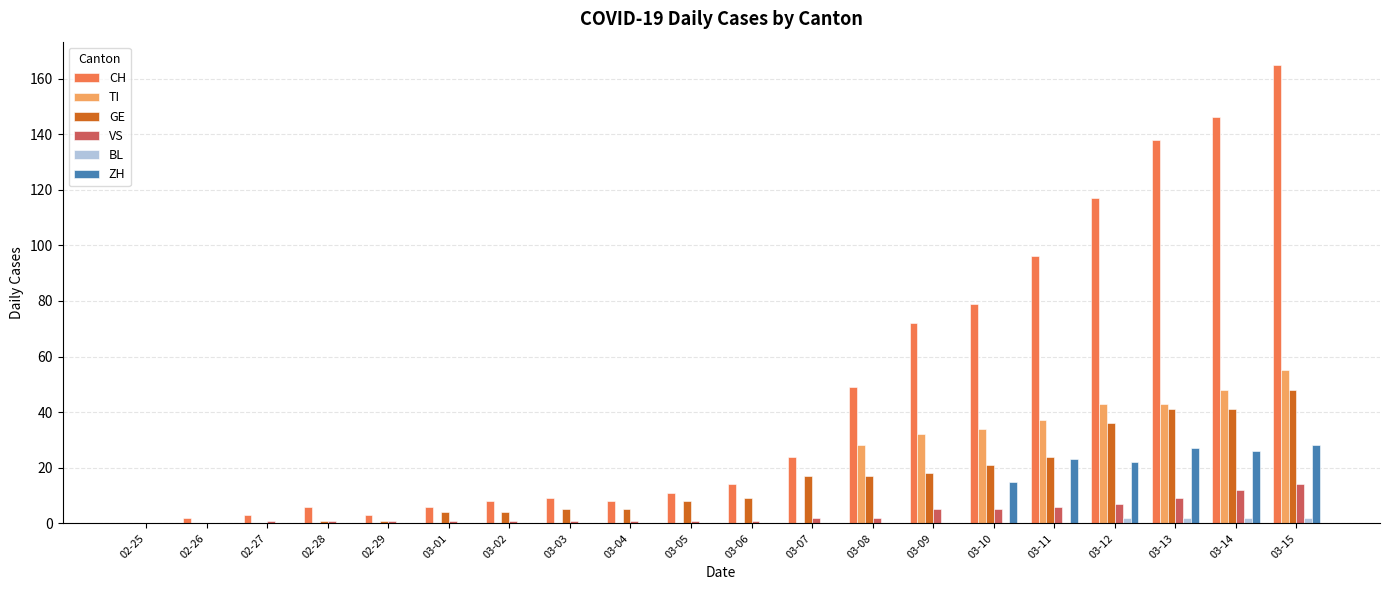

What is the greatest value displayed?

165